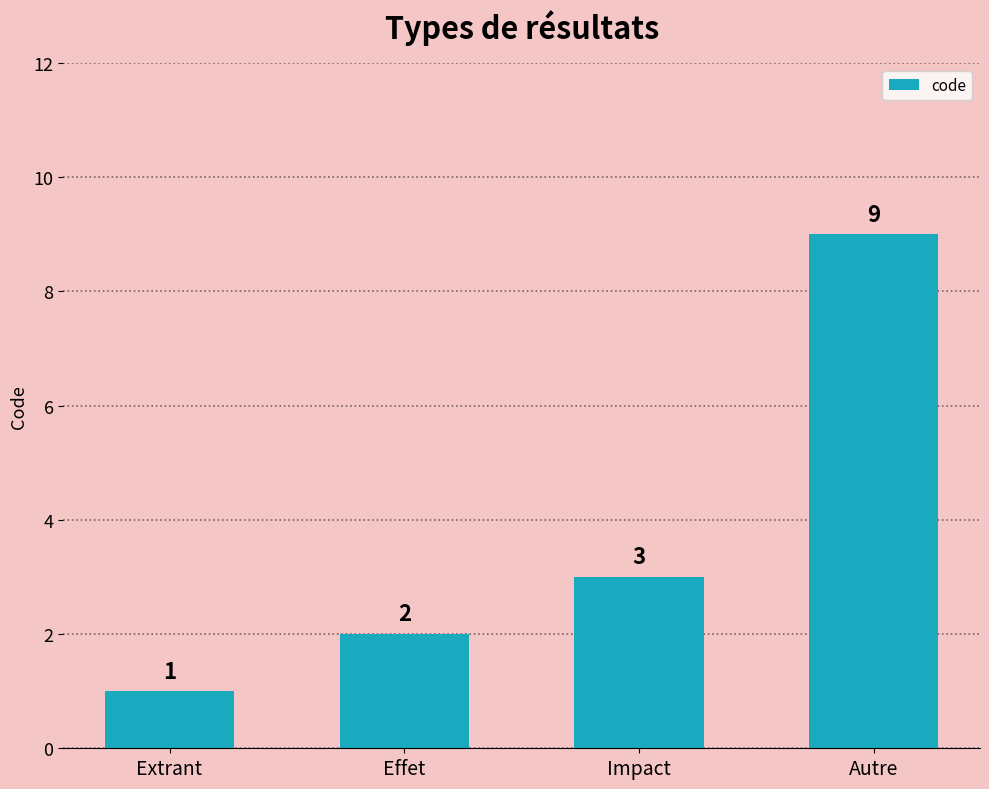

What is the change in value from Effet to Autre?

+7